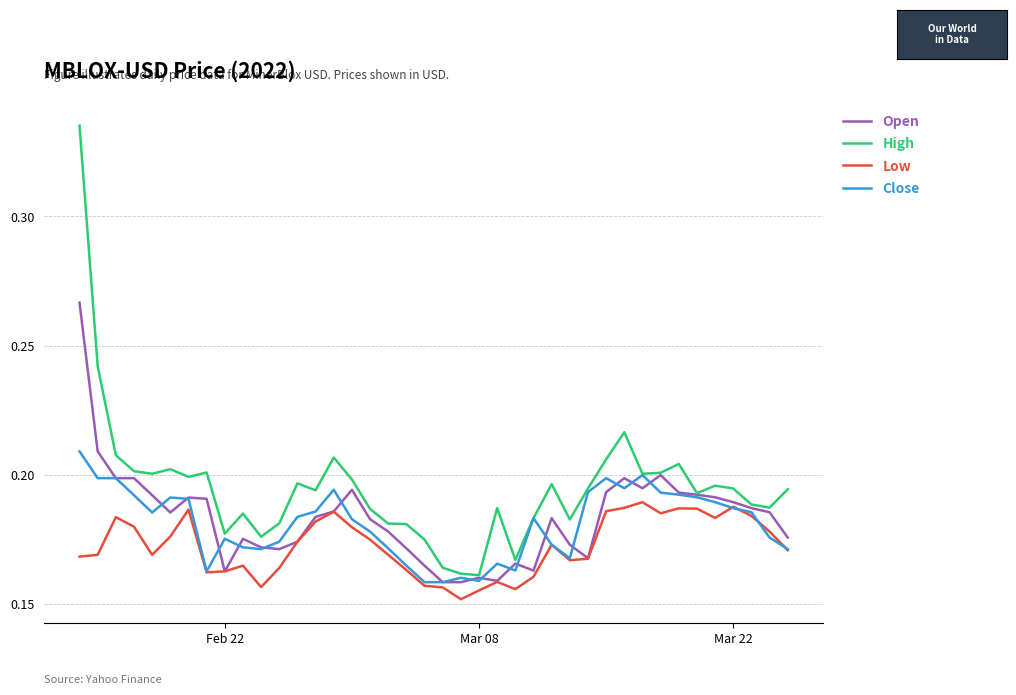

Which series has the largest total across all categories?

High